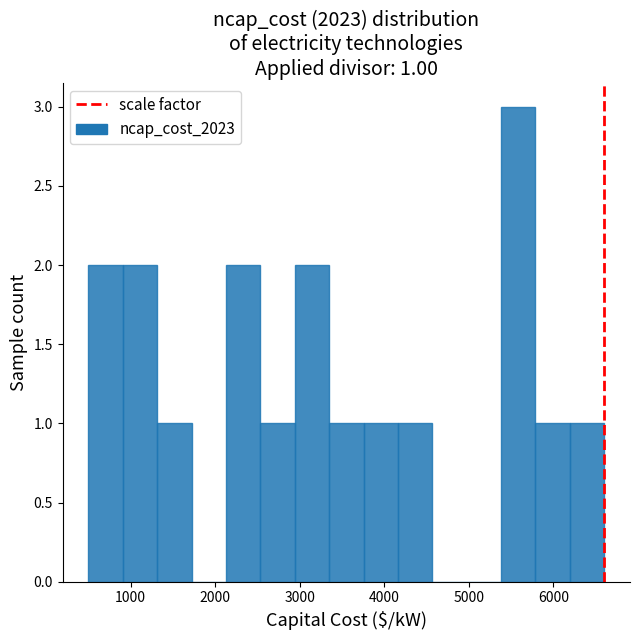

Over which range of the x-axis is the bar tallest?

5400 to 5800